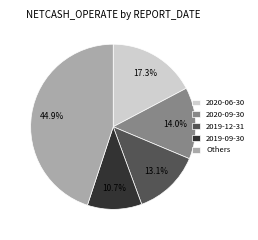

What percentage is the 2020-09-30 slice, to the nearest percent?

14%